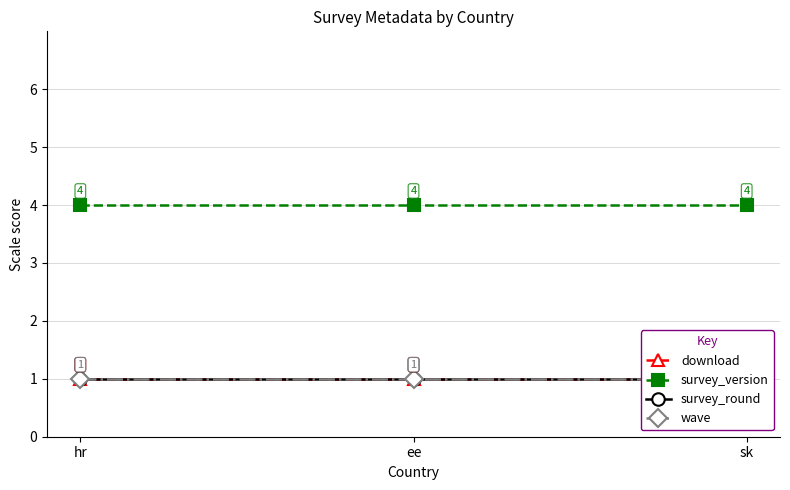

Which label corresponds to the smallest value in the chart?

hr